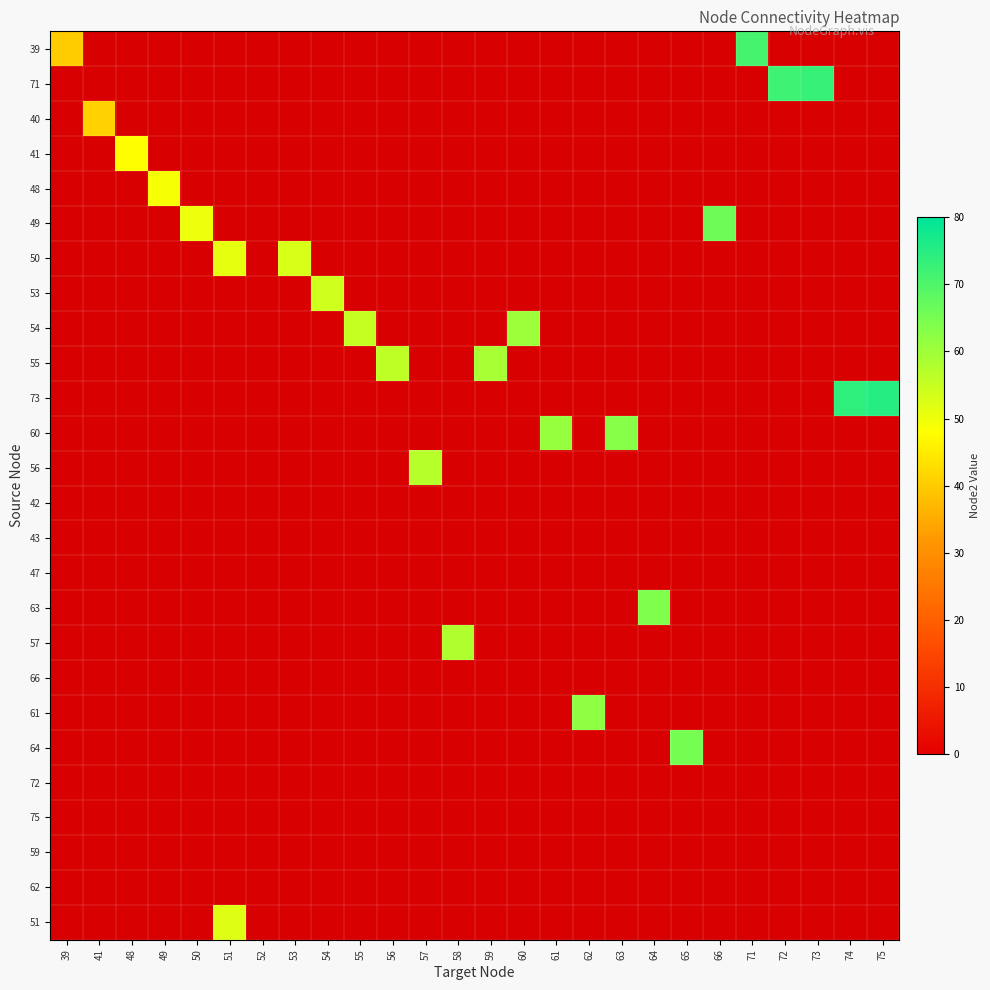

What is the greatest value displayed?

75.0